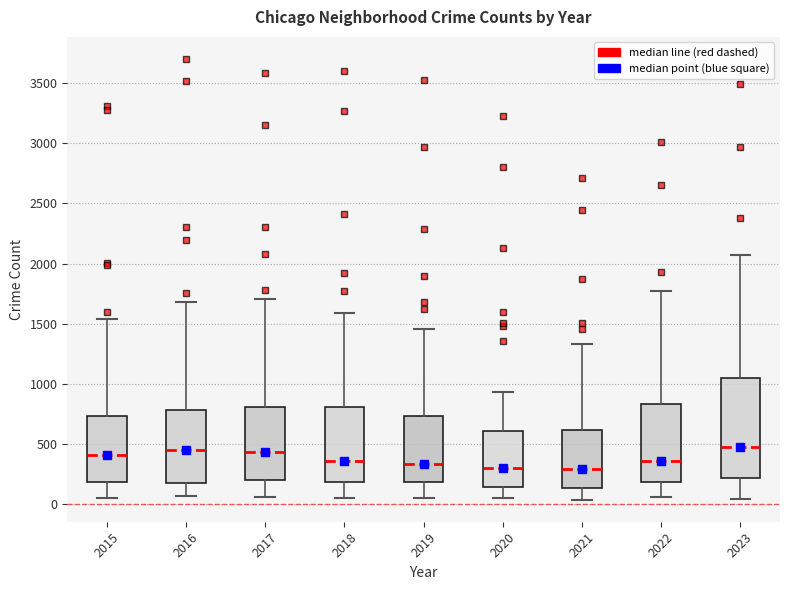

Reading left to right, transcribe this box plot: for each box, give where its median line is, the range the box spans, and where its two whiskers end, as read against the y-axis. The values are not printed on the chart, so give them approximately, as read against the axis.

2015: median 400, box 200 to 750, whiskers 50 to 1550
2016: median 450, box 200 to 800, whiskers 50 to 1700
2017: median 450, box 200 to 800, whiskers 50 to 1700
2018: median 350, box 200 to 800, whiskers 50 to 1600
2019: median 350, box 200 to 750, whiskers 50 to 1450
2020: median 300, box 150 to 600, whiskers 50 to 950
2021: median 300, box 150 to 600, whiskers 50 to 1350
2022: median 350, box 200 to 850, whiskers 50 to 1750
2023: median 500, box 200 to 1050, whiskers 50 to 2050